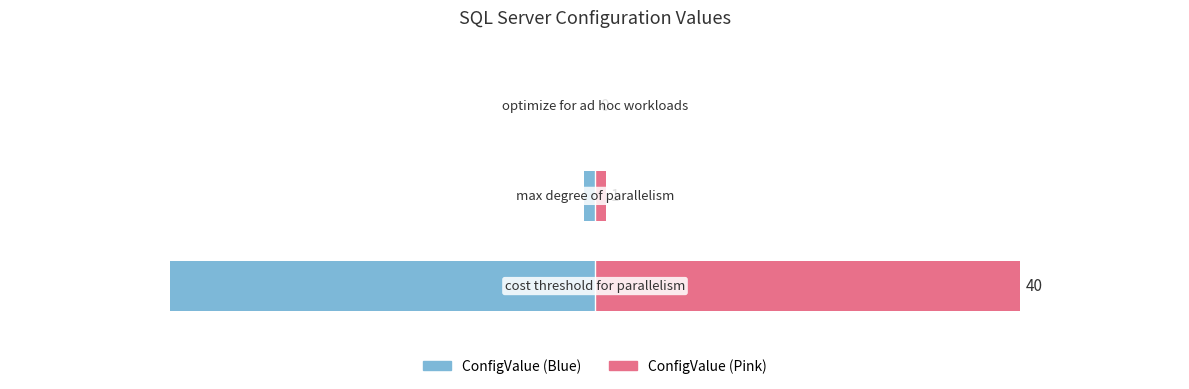

How many bars are there in total?

6